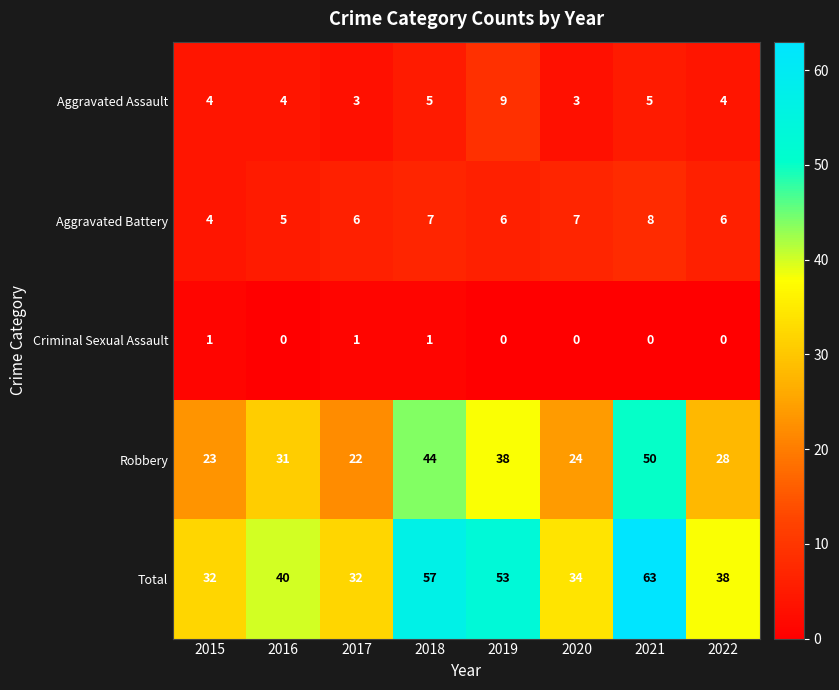

What is the average value of the Aggravated Battery series?

6